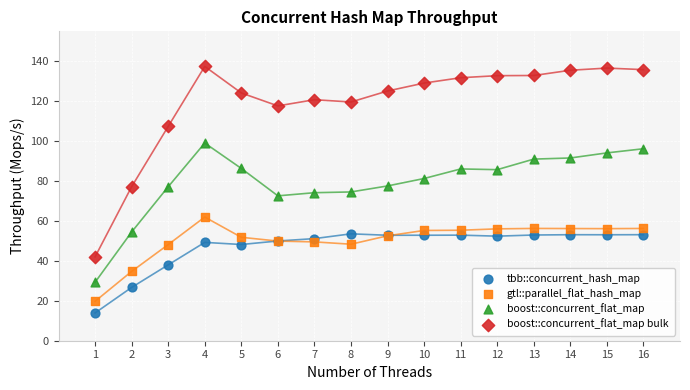

Which series has the widest spread of Y values?

boost::concurrent_flat_map bulk